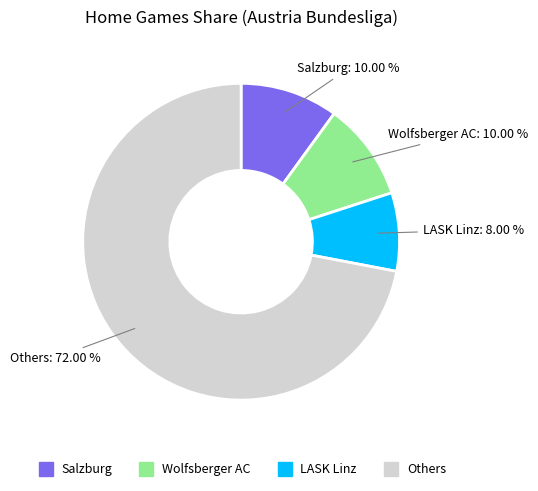

Is there any slice that represents more than half of the pie?

Yes